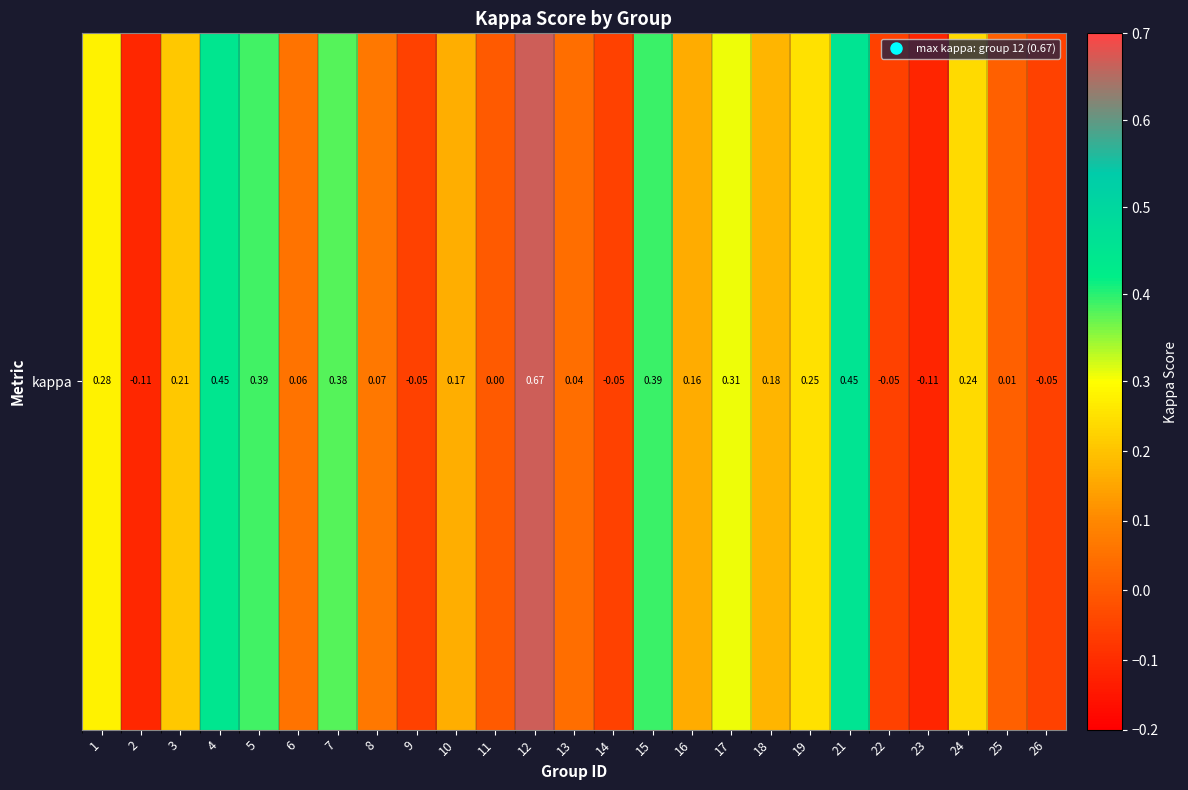

List the labels in order of value, largest first.

12, 21, 4, 15, 5, 7, 17, 1, 19, 24, 3, 18, 10, 16, 8, 6, 13, 25, 11, 9, 22, 14, 26, 2, 23